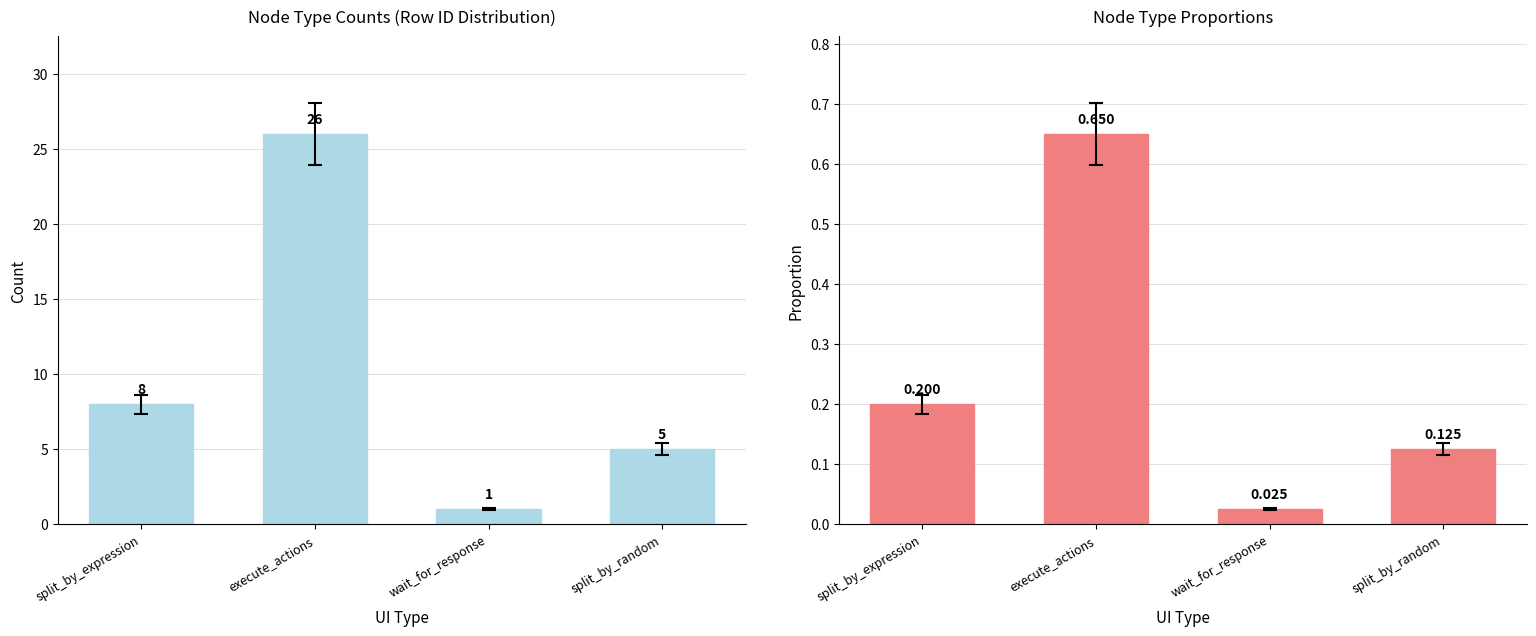

How many values in the Count series are below 8?

2